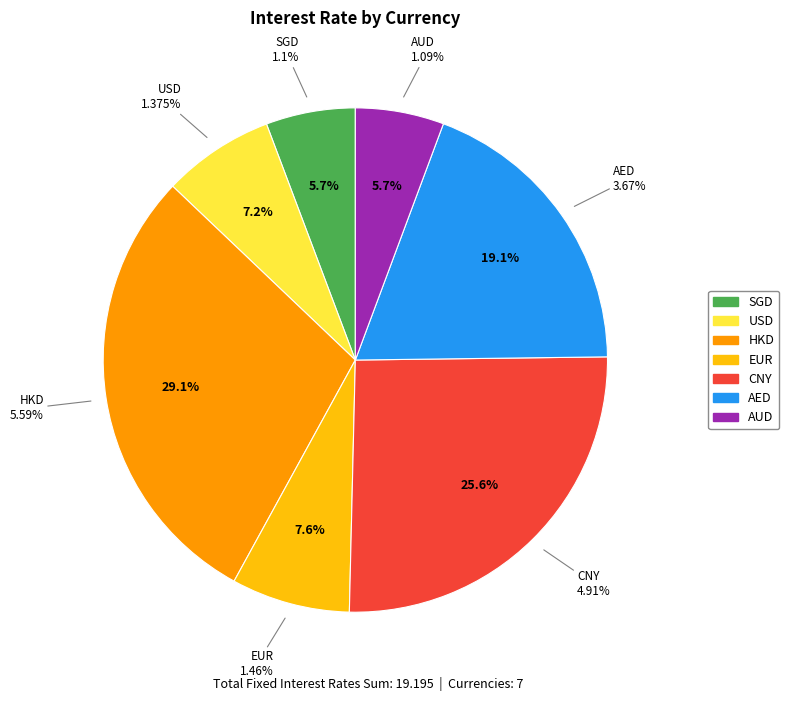

To the nearest percent, what is the difference between the largest and smallest slice percentages?

23%